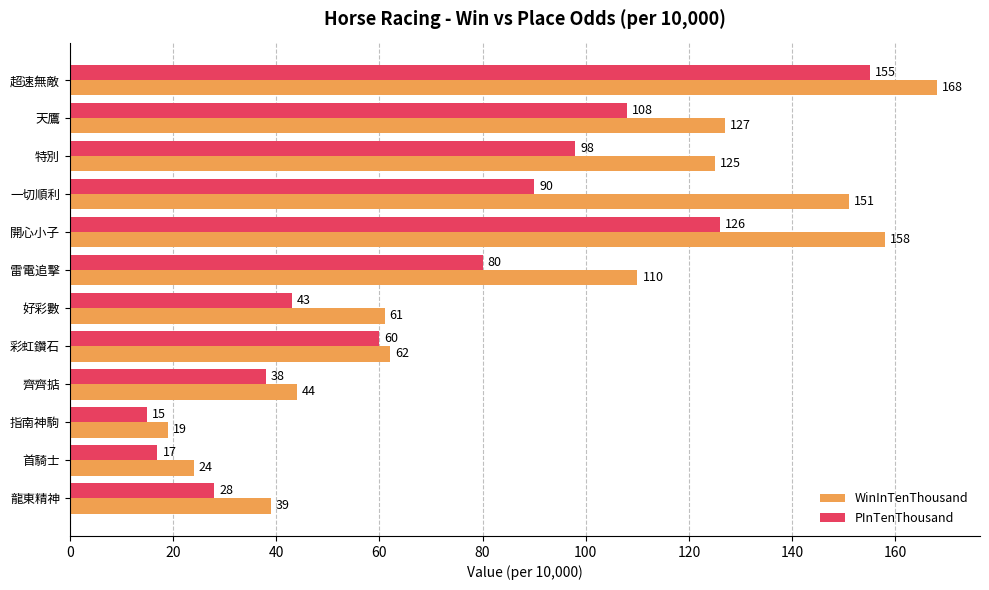

Read the PInTenThousand value at 彩虹鑽石, to the nearest 5.

60